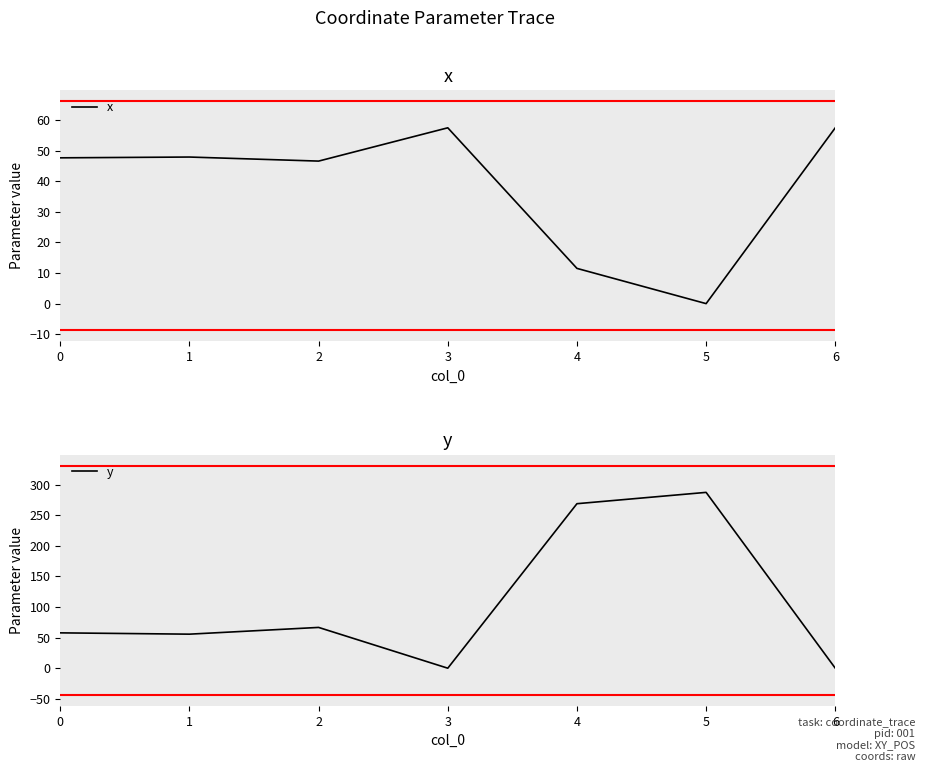

The value of x at 3 is 57.4. True or false?

True